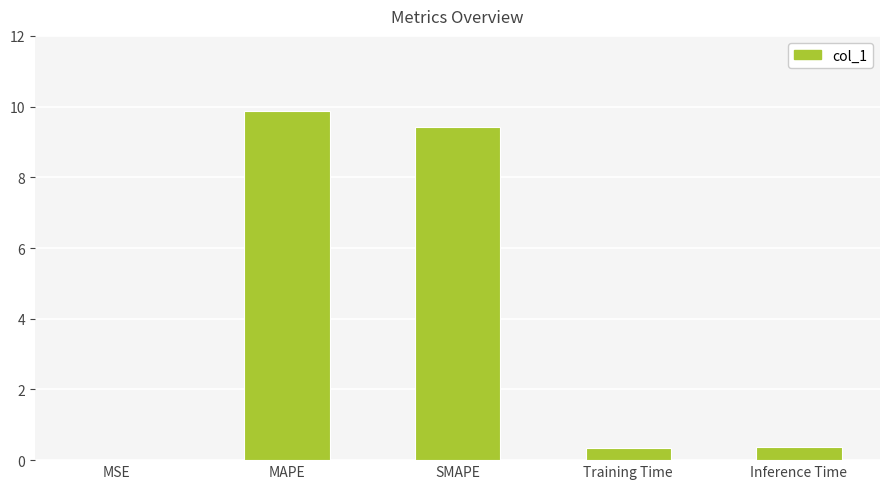

Between SMAPE and Training Time, which is larger?

SMAPE